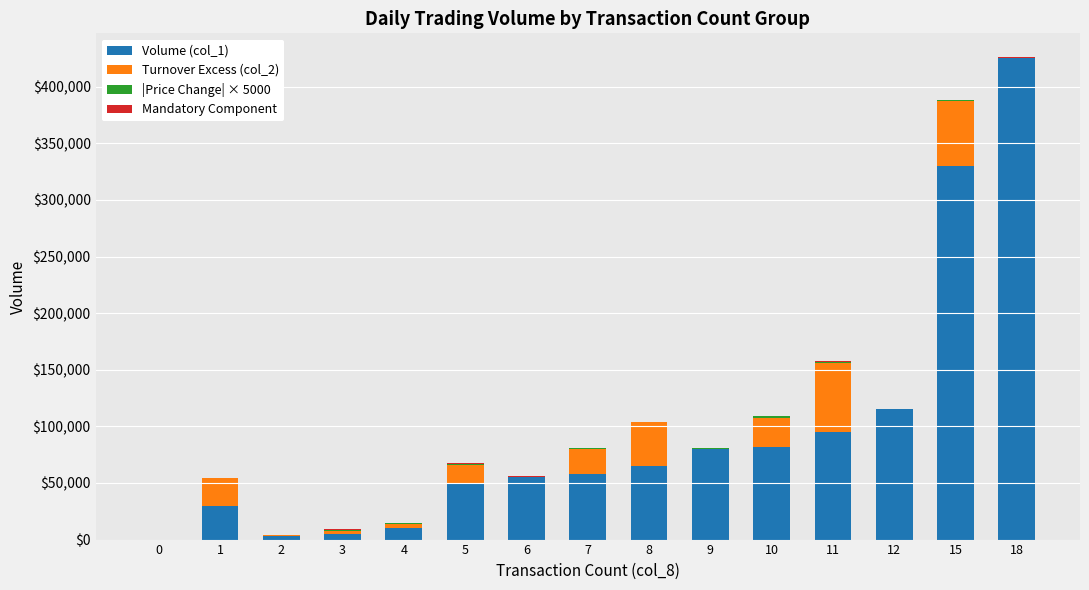

At which category is the sum across all series the highest?

18